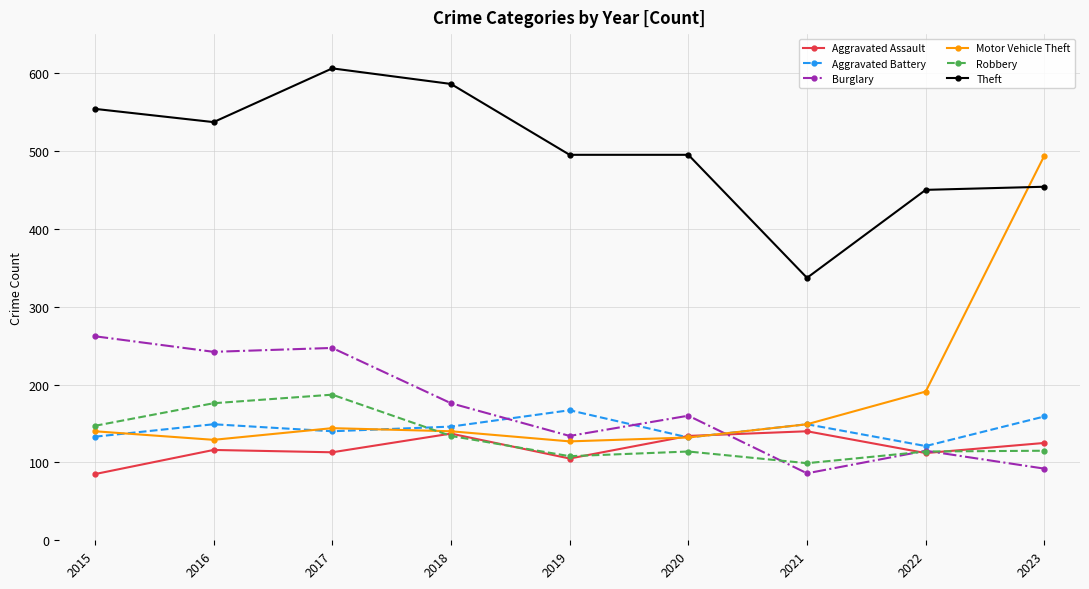

True or false: Theft has a value of 718 at 2016.

False